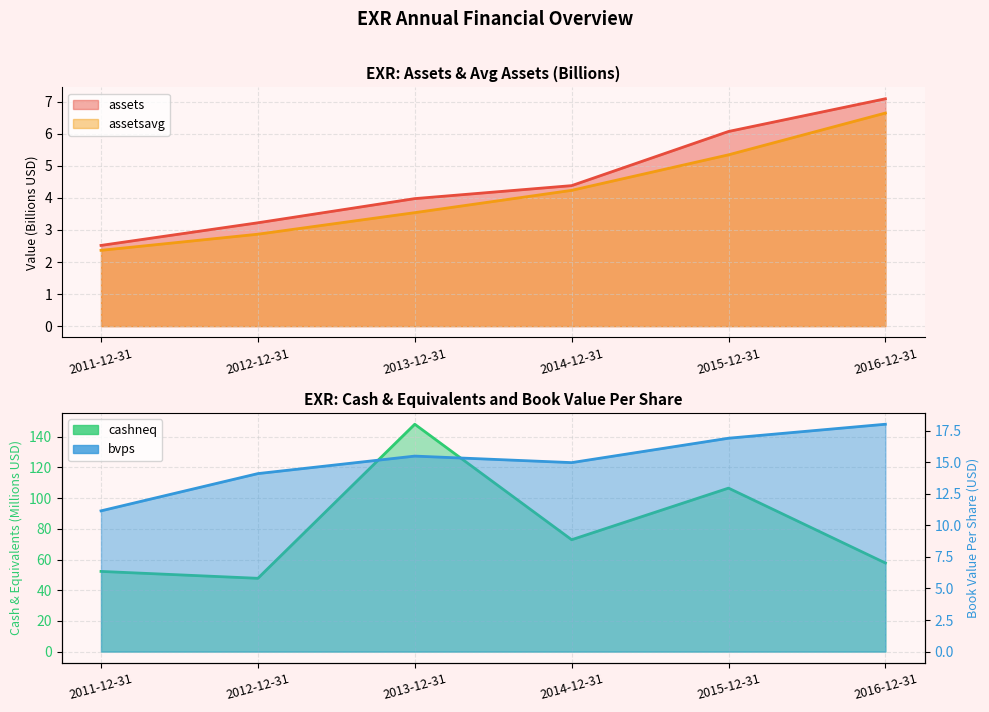

Where is the first local minimum for cashneq?

2012-12-31